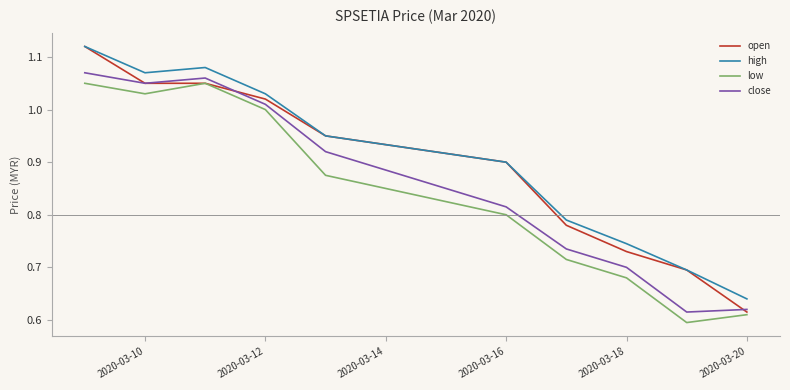

Rank the series by their average value, from lowest to highest.

low, close, open, high